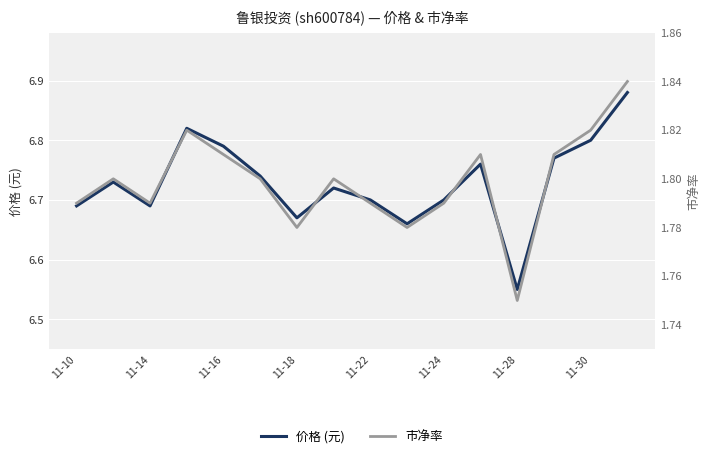

How many lines are shown in the chart?

2